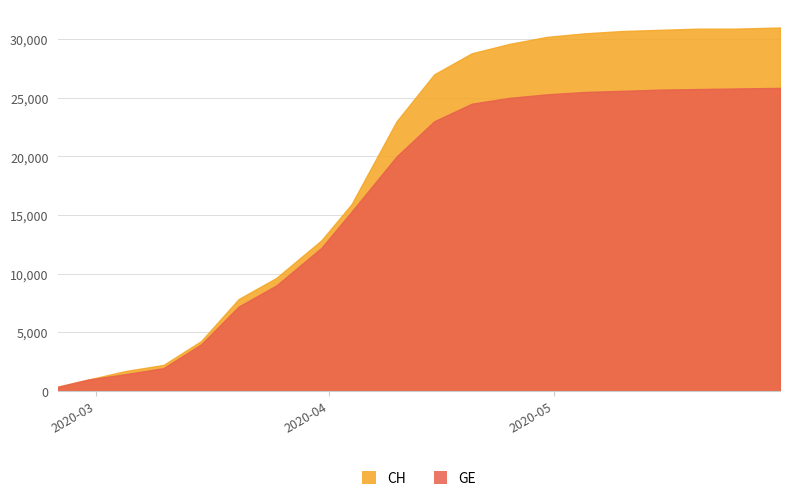

What are all the series names shown in the legend?

CH, GE